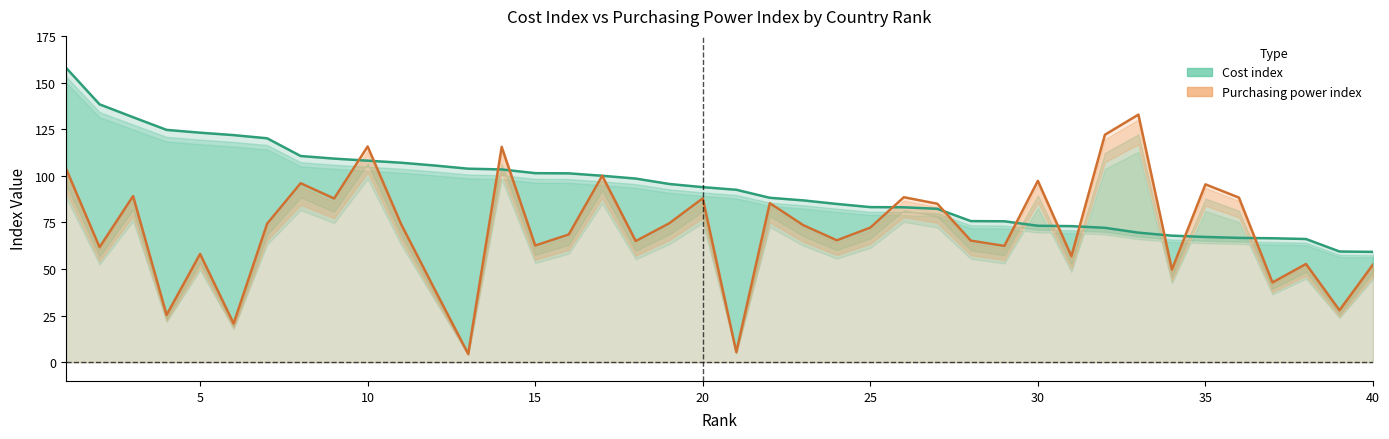

In Purchasing power index, how many points are lower than both neighbors (excluding endpoints)?

14